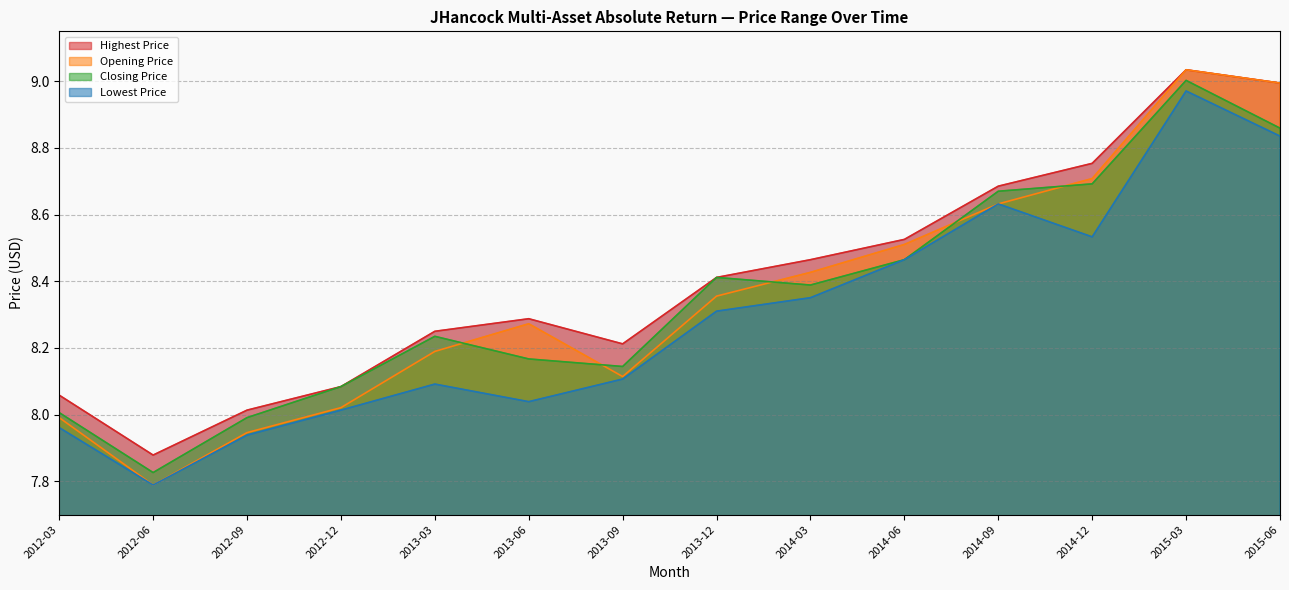

Reading left to right, what are all the values shown in this chart?

Highest Price: 8.1	7.9	8.0	8.1	8.3	8.3	8.2	8.4	8.5	8.5	8.7	8.8	9.0	9.0
Opening Price: 8.0	7.8	7.9	8.0	8.2	8.3	8.1	8.4	8.4	8.5	8.6	8.7	9.0	9.0
Closing Price: 8.0	7.8	8.0	8.1	8.2	8.2	8.1	8.4	8.4	8.5	8.7	8.7	9.0	8.9
Lowest Price: 8.0	7.8	7.9	8.0	8.1	8.0	8.1	8.3	8.4	8.5	8.6	8.5	9.0	8.8